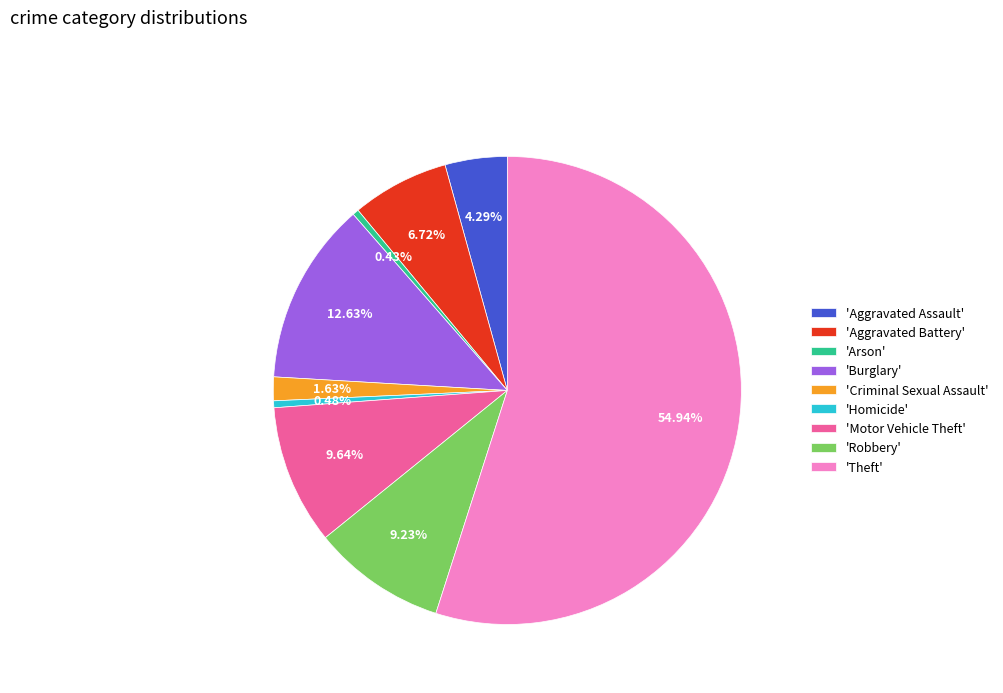

Is there a majority slice in this chart?

Yes